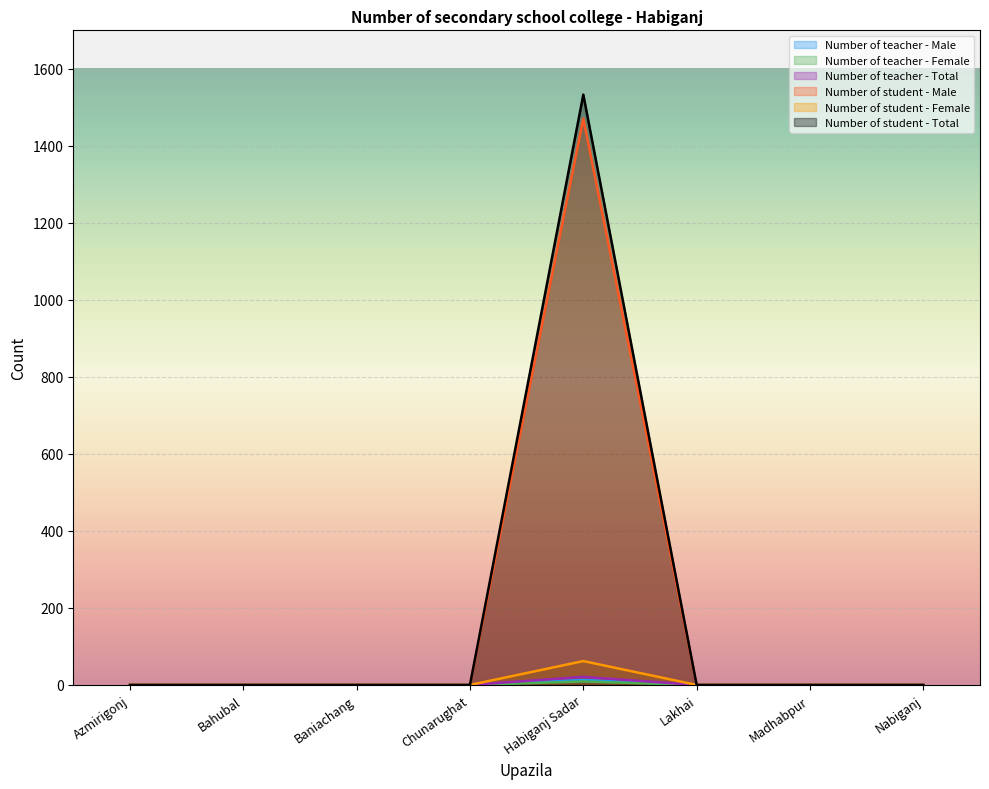

True or false: Number of student - Female has a value of -22 at Nabiganj.

False